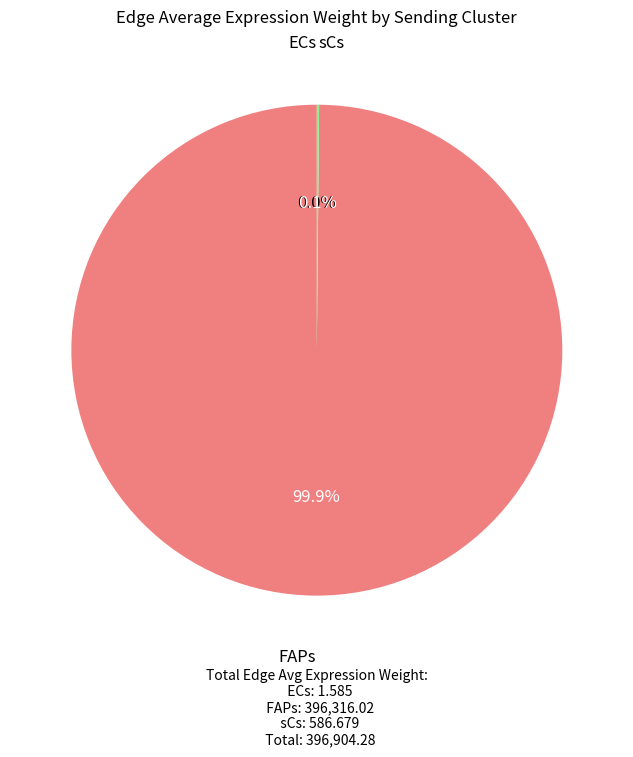

What is the largest slice in the pie chart?

FAPs